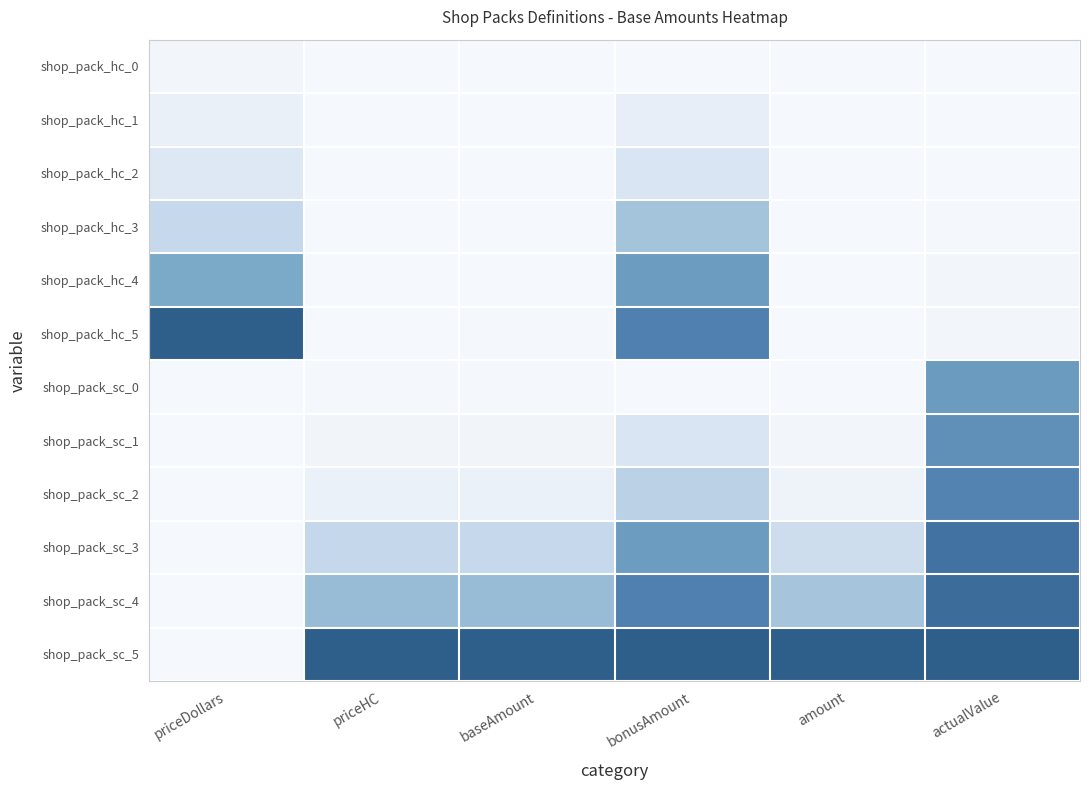

At which category does the chart reach its minimum across all series?

priceHC